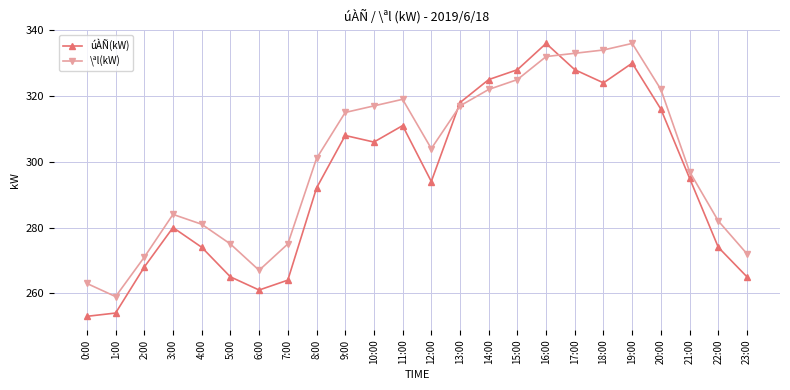

What is the value of the \ªl(kW) point at the 24th from the left?

272